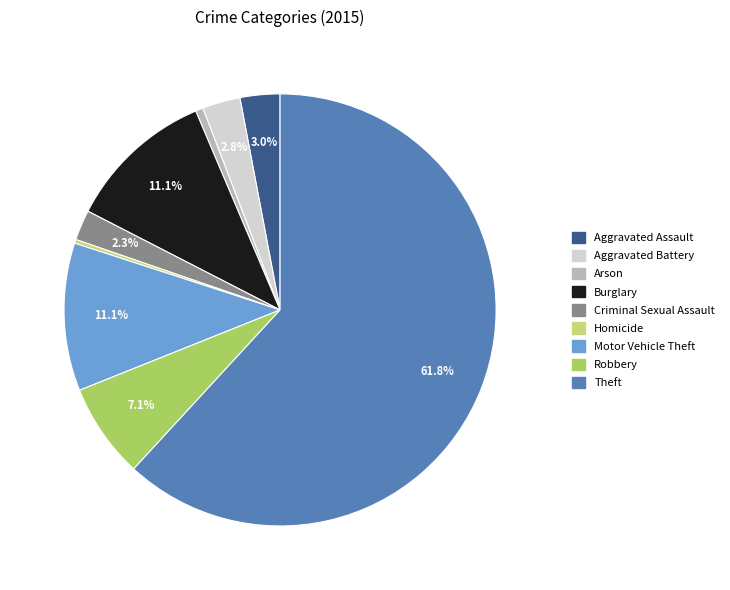

What percentage is the Criminal Sexual Assault slice, to the nearest percent?

2%